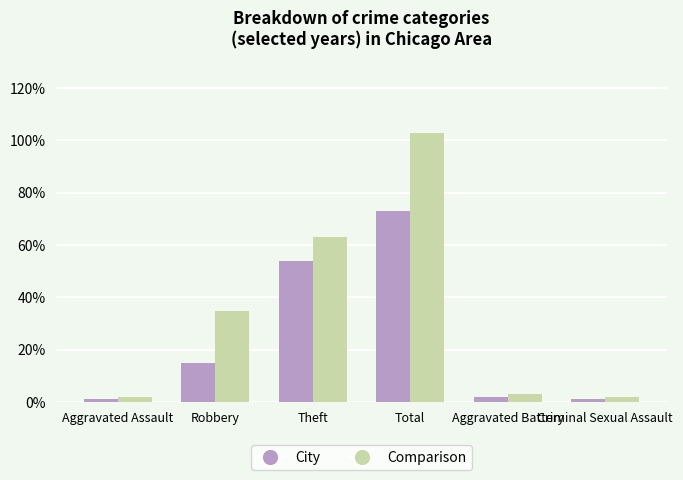

What is the difference between the maximum and second lowest values in the City series?

72